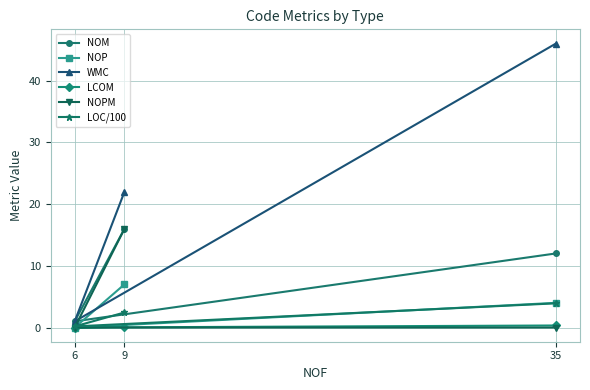

What is the sum of all NOP values?

11.0